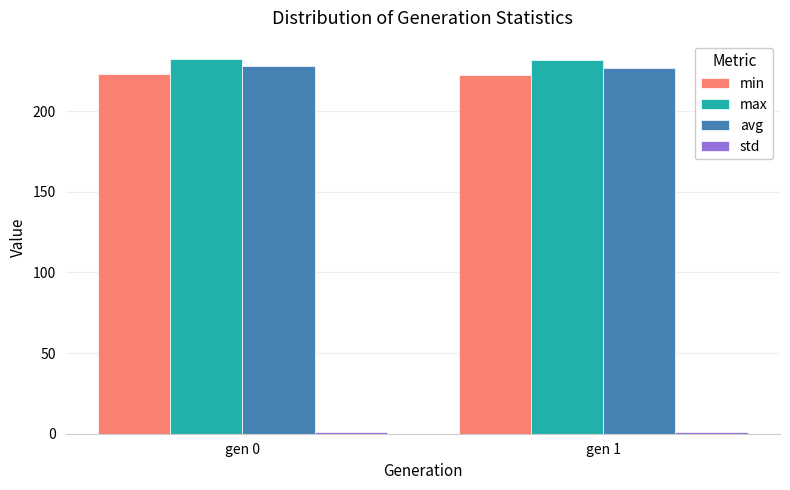

How many series are shown in this chart?

4